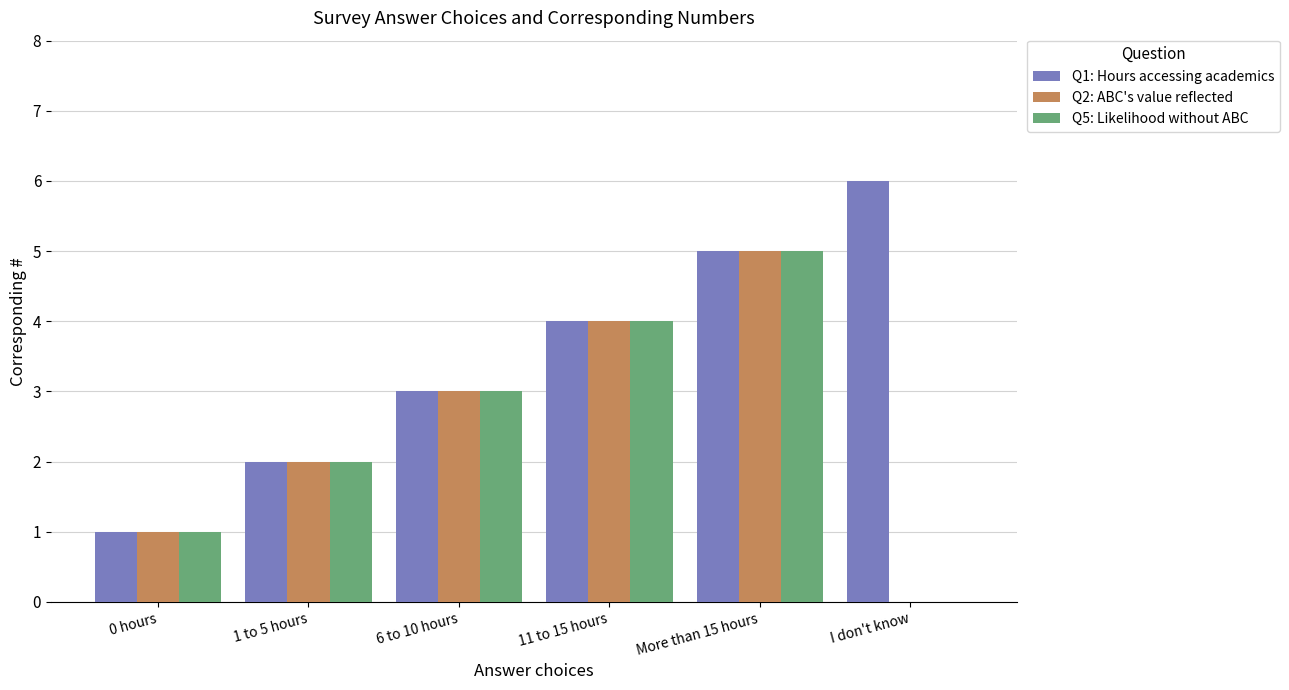

Count the number of data series in this chart.

3